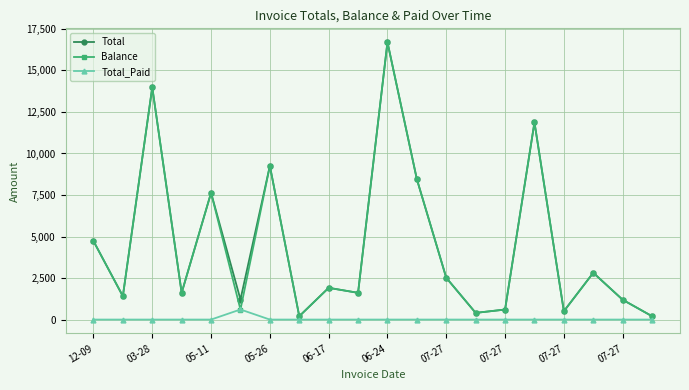

True or false: Total has more than 1 points higher than both neighbors.

True